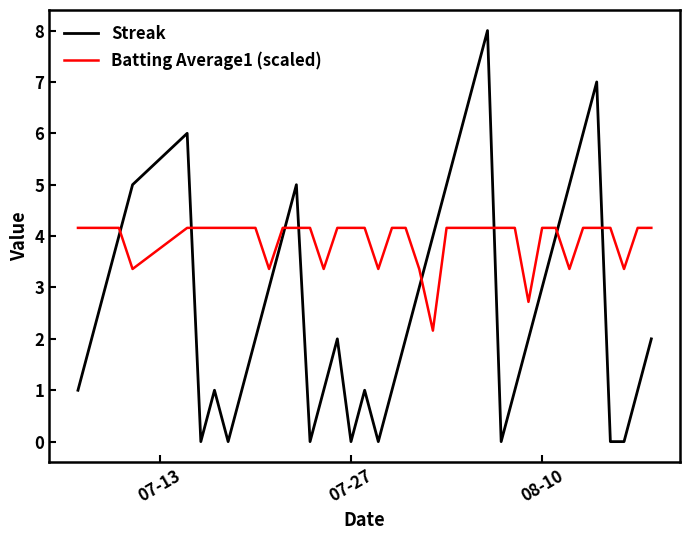

What is the difference between the maximum and minimum values in the Streak series?

8.0